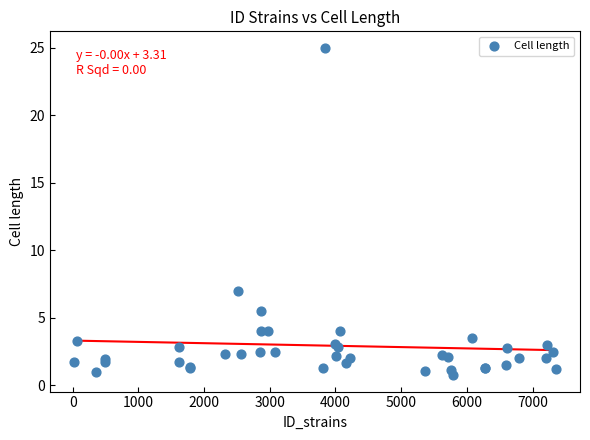

What Y value in the scatter plot is closest to 12?

7.0